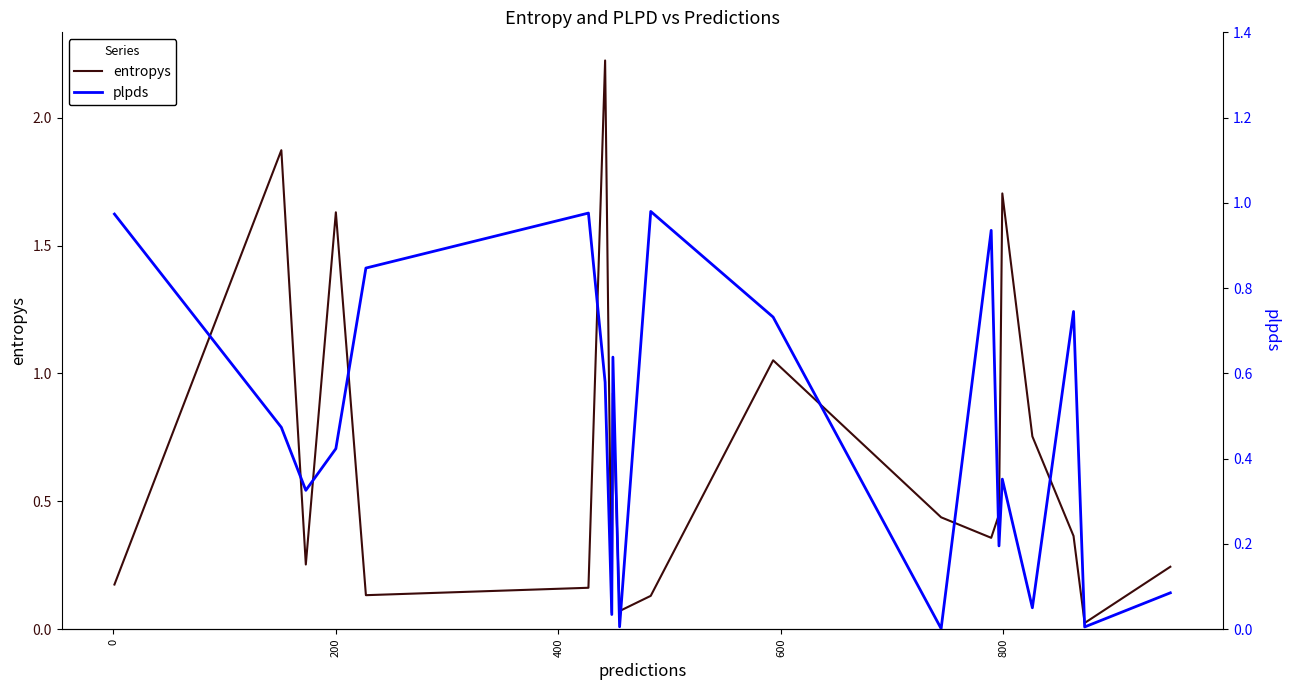

How many lines are shown in the chart?

2